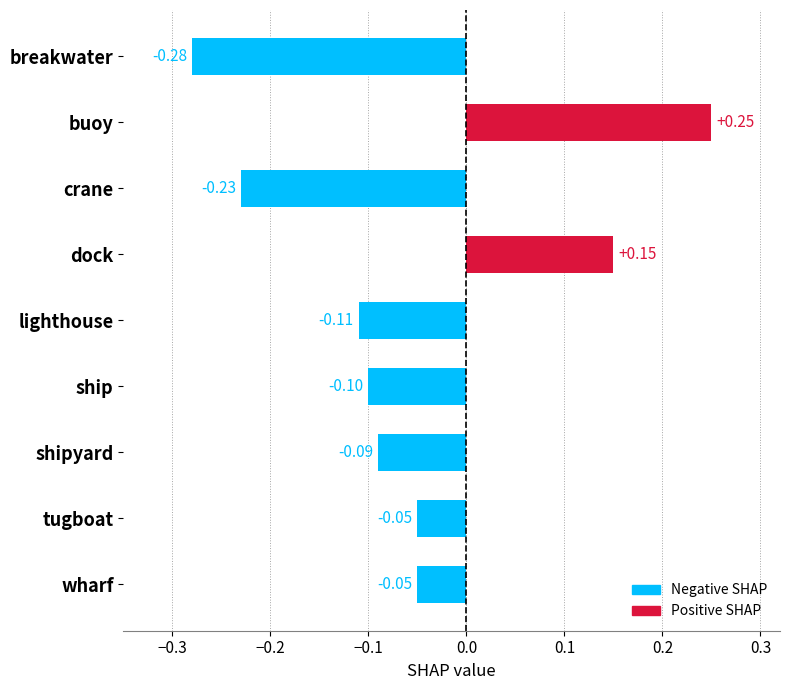

Which label corresponds to the smallest value in the chart?

breakwater